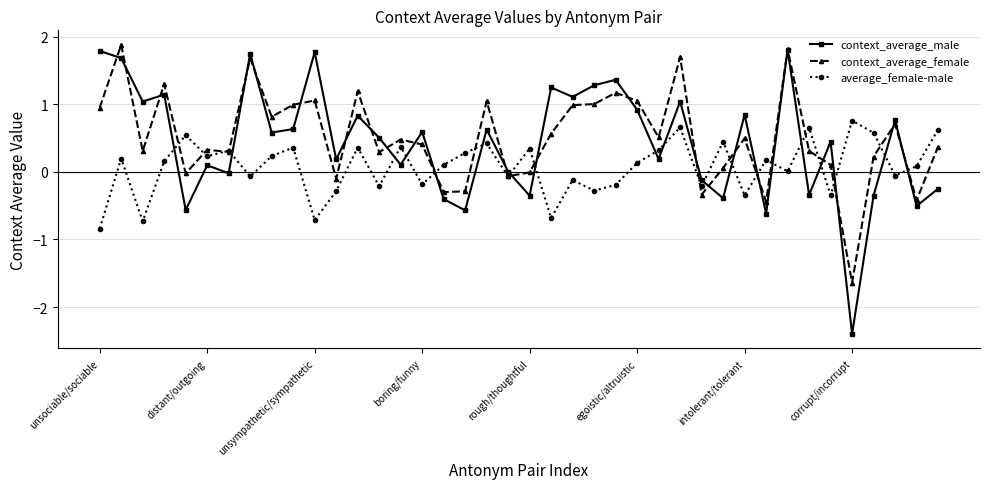

How many interior local valleys does the context_average_male series have?

15